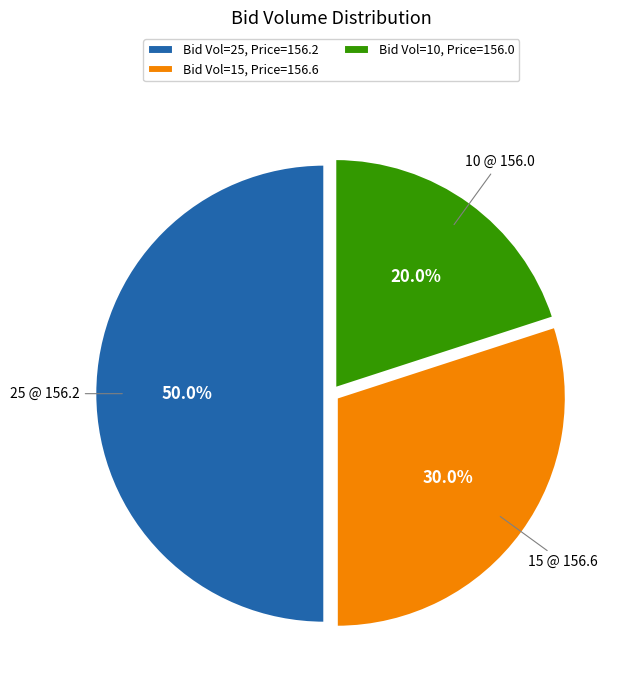

What portion of the pie excludes Bid Vol=15, Price=156.6?

70.0%